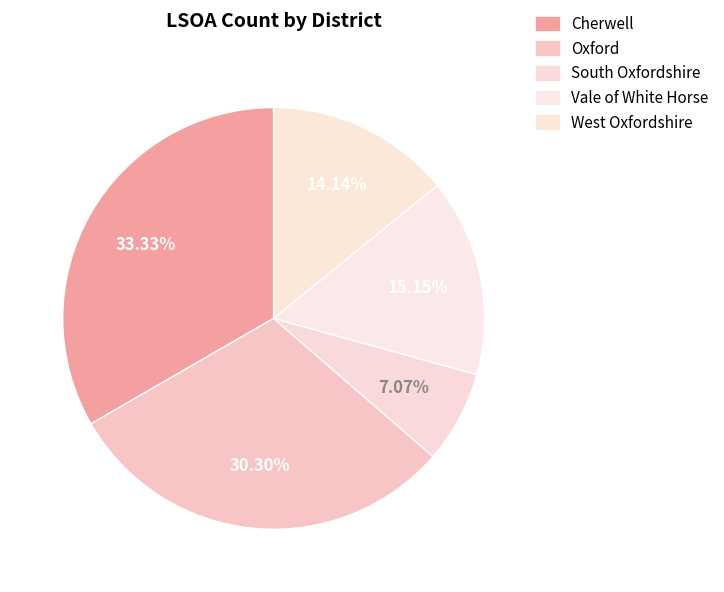

Does West Oxfordshire represent more than half of the total?

No